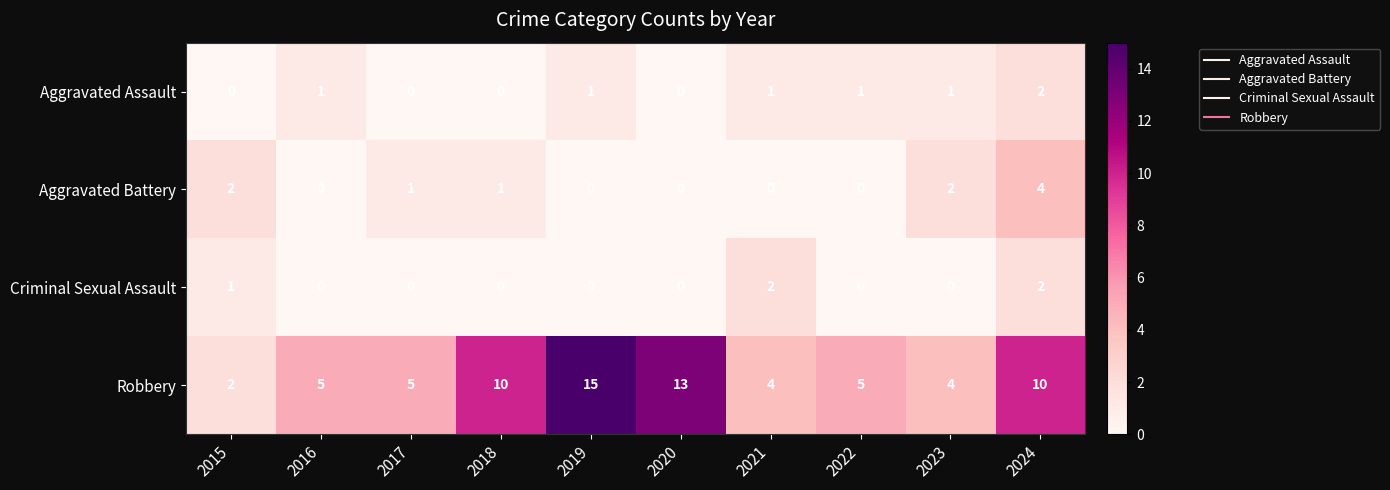

The Aggravated Assault series shows -1 at 2017. True or false?

False